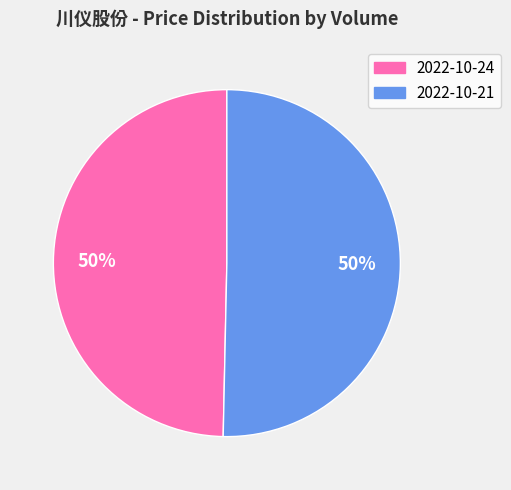

To the nearest percent, what is the average slice percentage?

50%